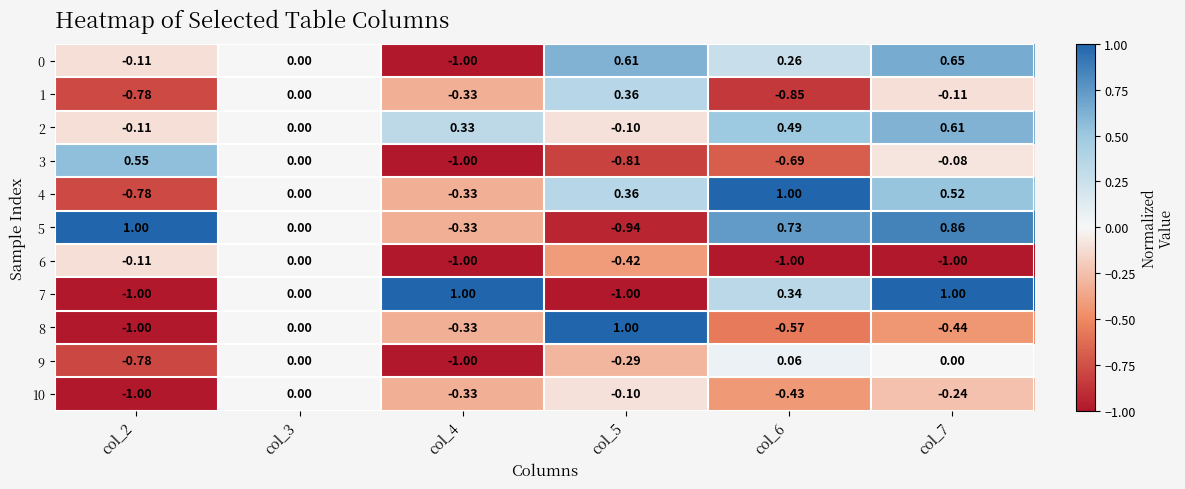

What is the smallest value displayed?

-1.0